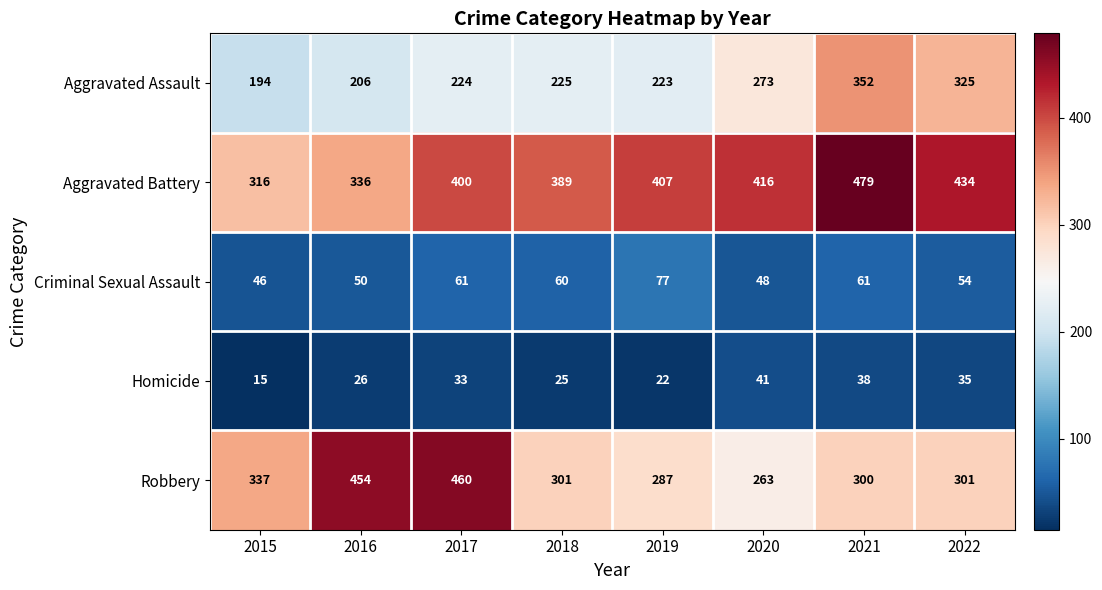

What is the smallest value displayed?

15